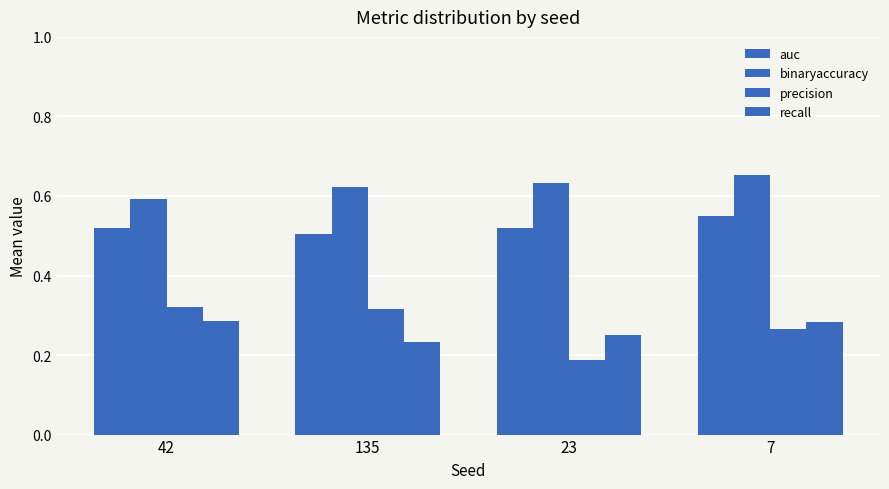

Which series has the largest range (max minus min)?

precision